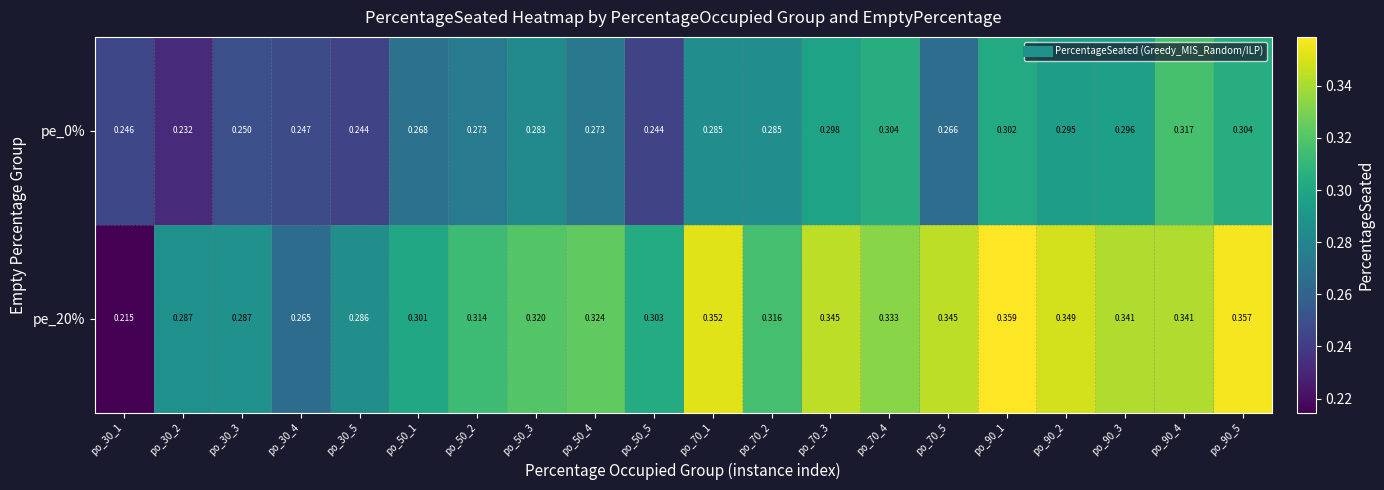

Is the value of pe_0% at po_90_2 greater than the value of pe_20% at po_30_5?

Yes